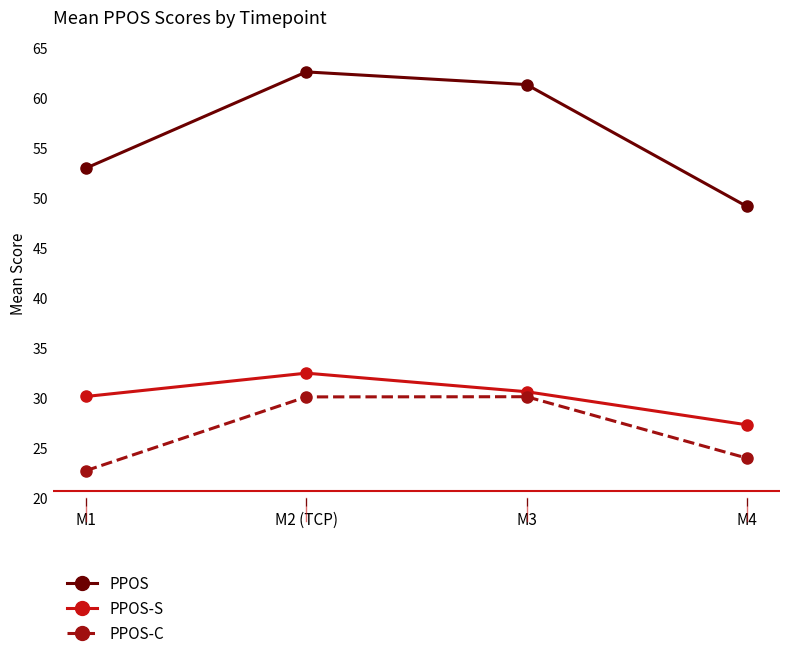

Reading right to left, extract all data points from this chart.

PPOS: M4=49.2	M3=61.4	M2 (TCP)=62.6	M1=53.0
PPOS-S: M4=27.3	M3=30.6	M2 (TCP)=32.5	M1=30.2
PPOS-C: M4=24.0	M3=30.1	M2 (TCP)=30.1	M1=22.8